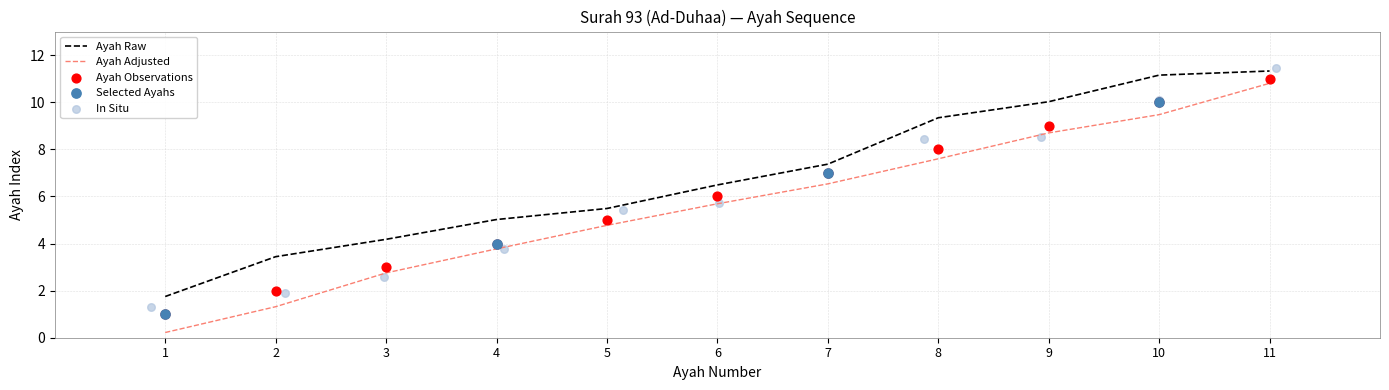

What is the change in value from 2 to 3?

+1